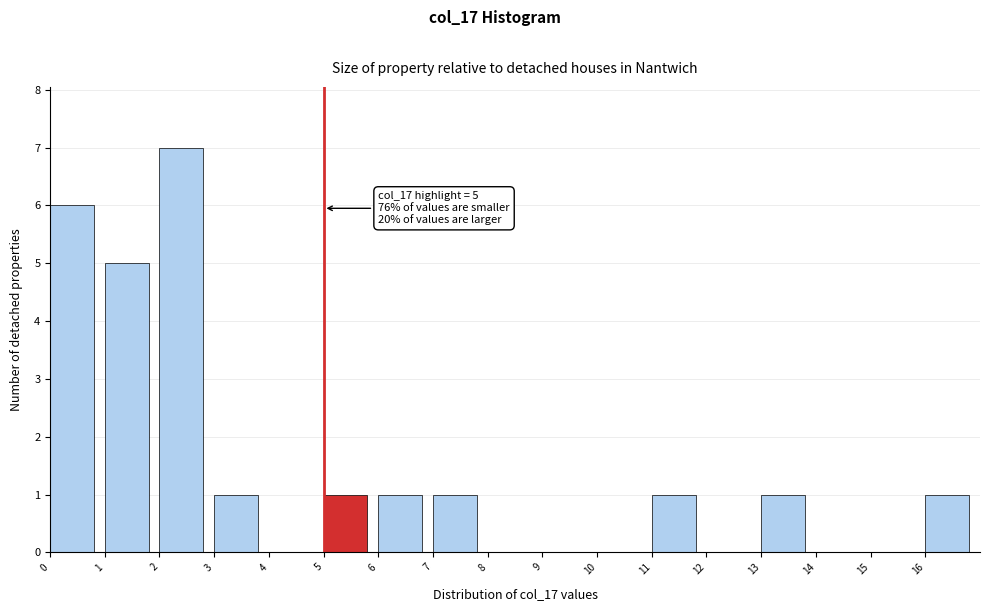

Over which range of the x-axis is the bar tallest?

2 to 3